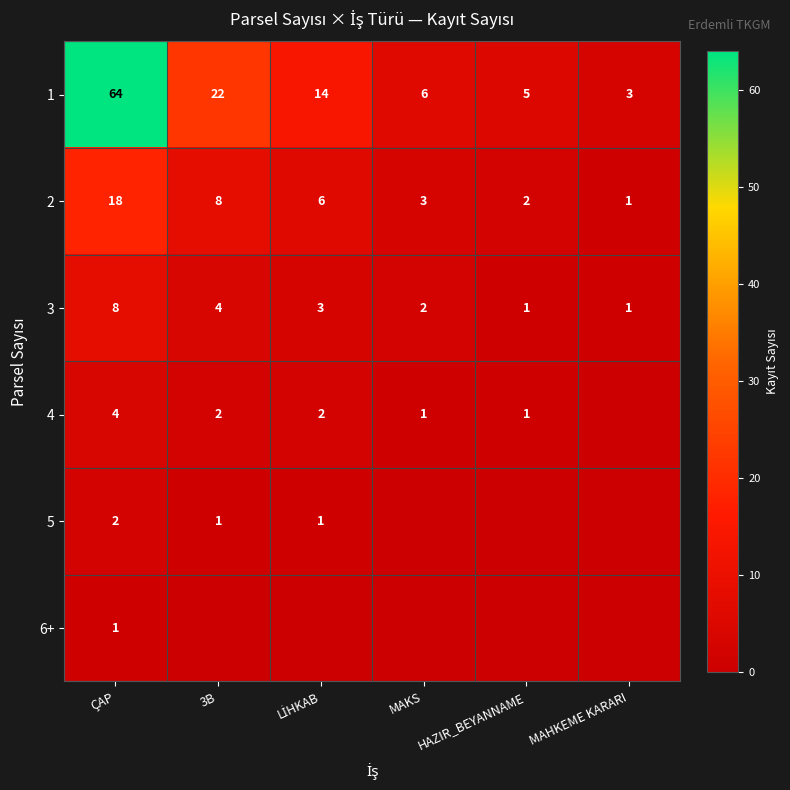

Where does the 2 series first go above 6?

ÇAP